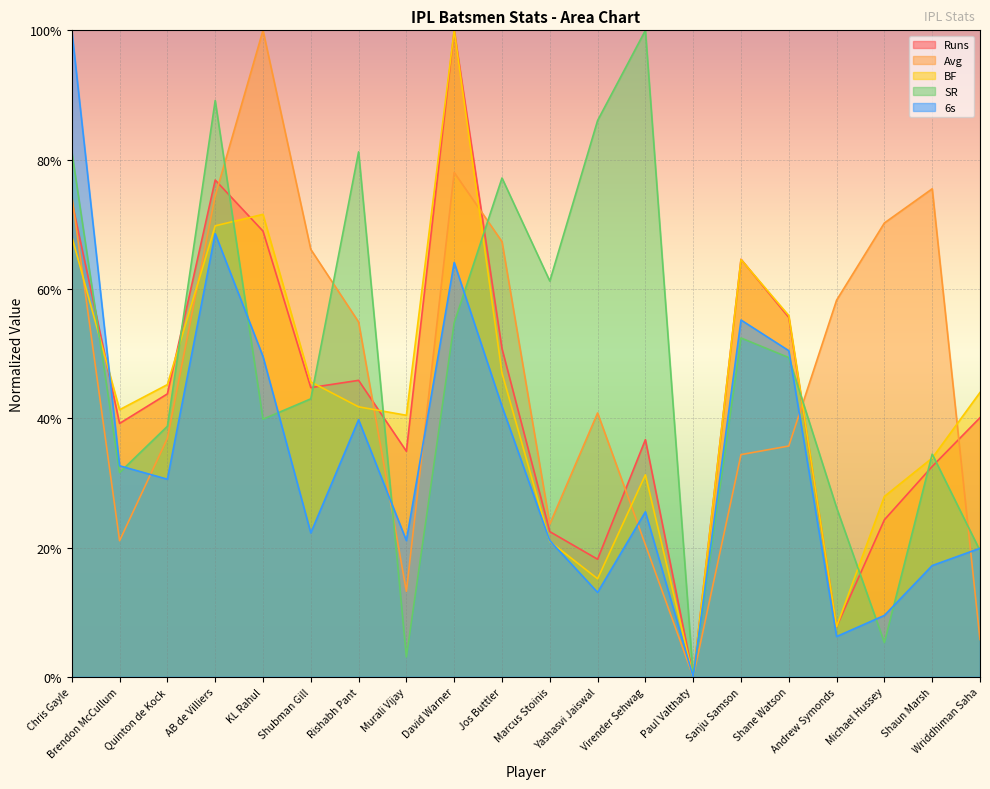

Is it true that Avg equals 8.1 at Wriddhiman Saha?

False